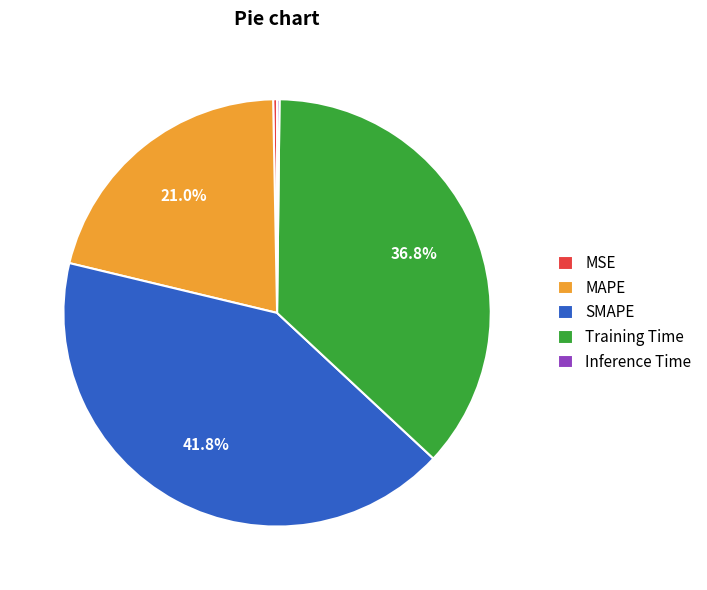

Between Training Time and MAPE, which is larger?

Training Time